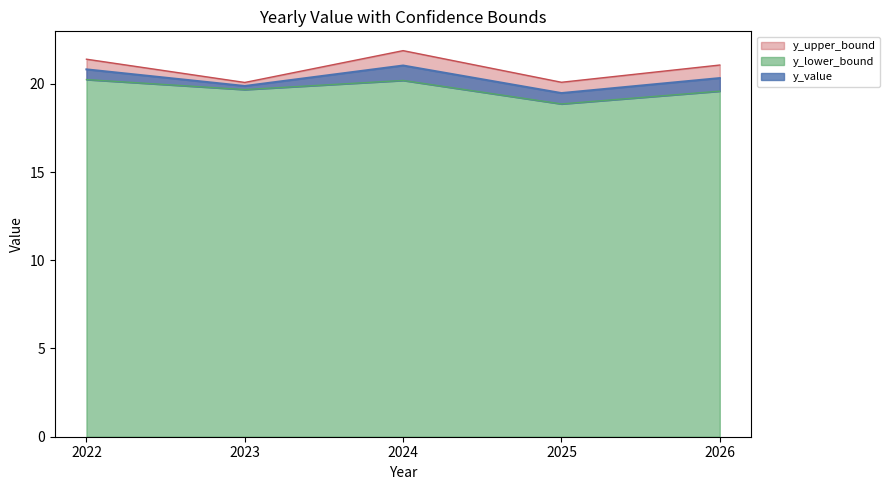

Reading left to right, extract all data points from this chart.

y_value: 20.8	19.9	21.0	19.5	20.3
y_lower_bound: 20.2	19.7	20.2	18.9	19.6
y_upper_bound: 21.4	20.1	21.9	20.1	21.1